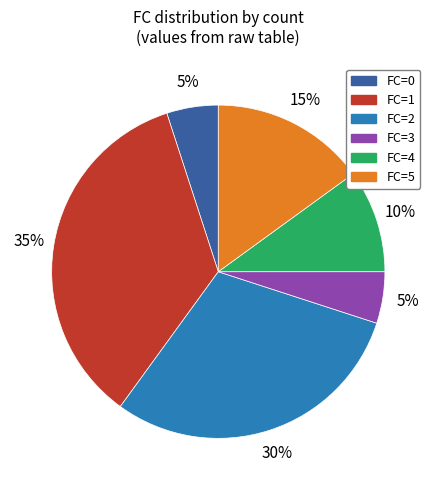

How many segments does this pie chart have?

6